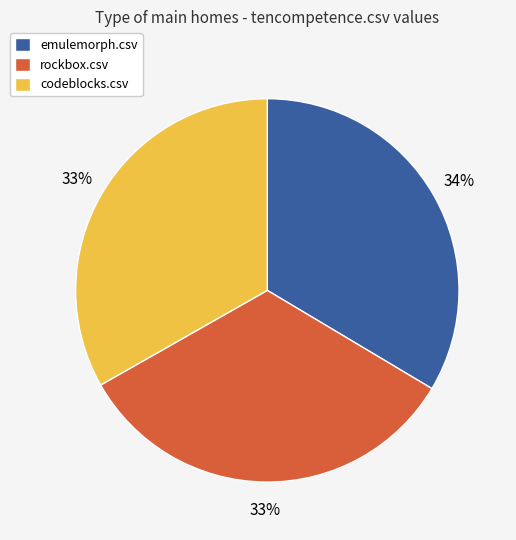

Combined, do rockbox.csv and emulemorph.csv account for over 50%?

Yes